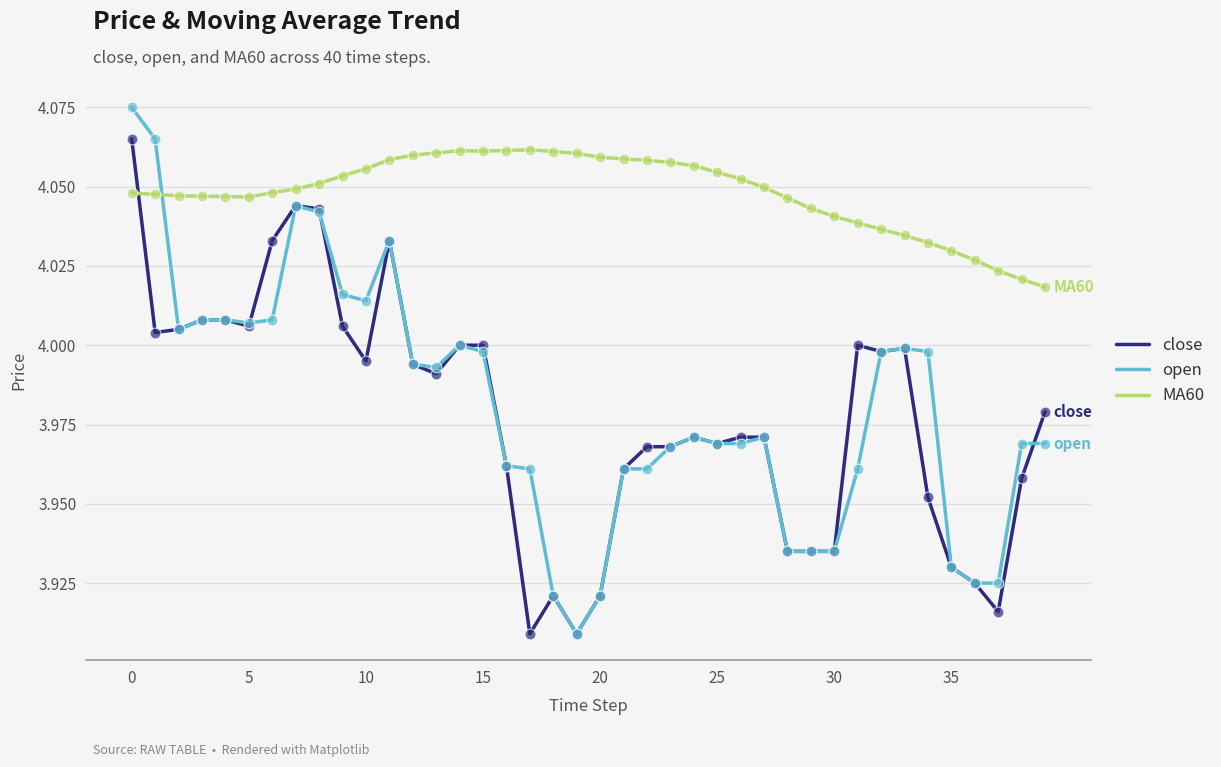

True or false: MA60 and open intersect in this chart.

True